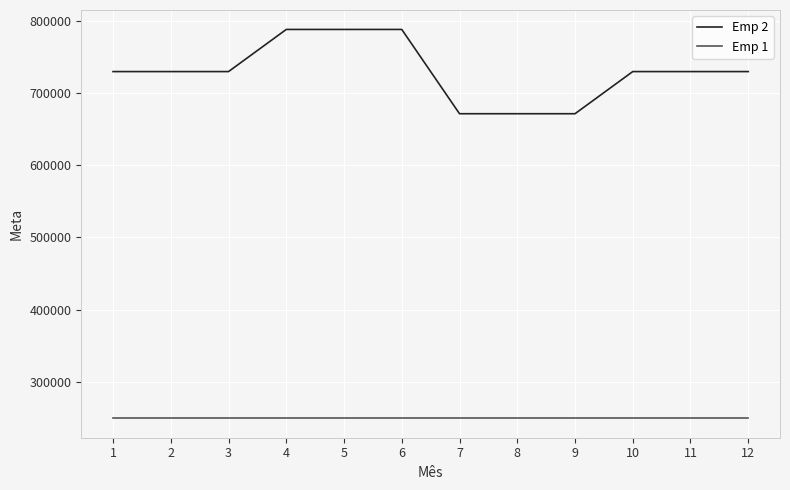

Rank the series by their maximum value, from highest to lowest.

Emp 2, Emp 1